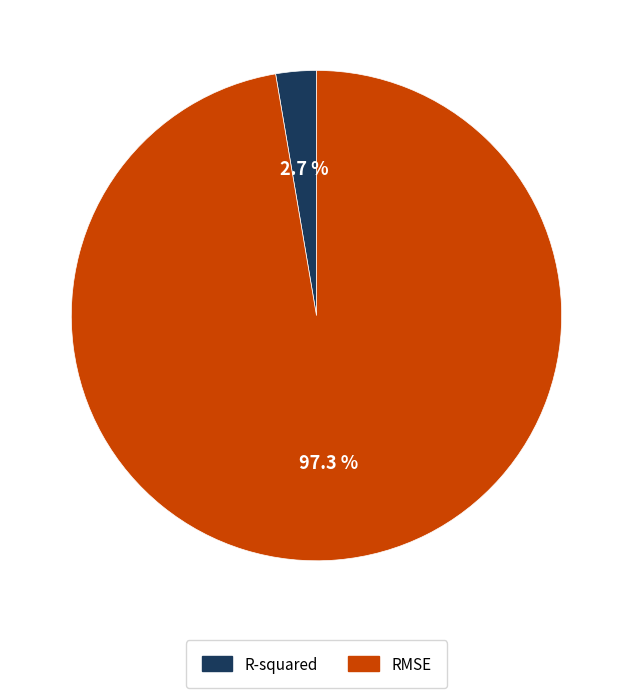

Rank the categories by value from highest to lowest.

RMSE, R-squared